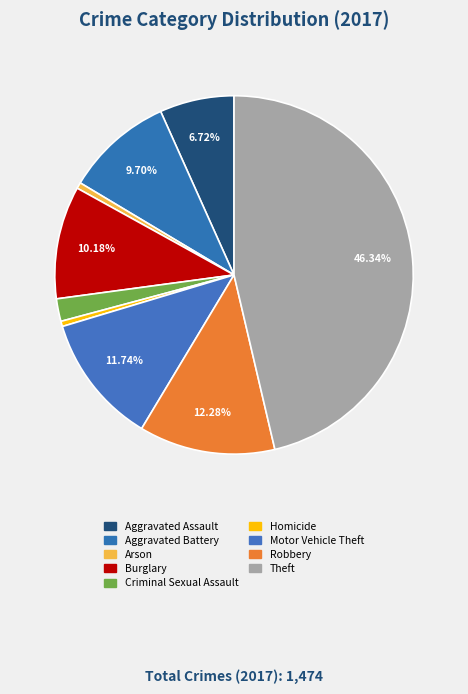

True or false: Aggravated Assault accounts for 7% of the total.

True